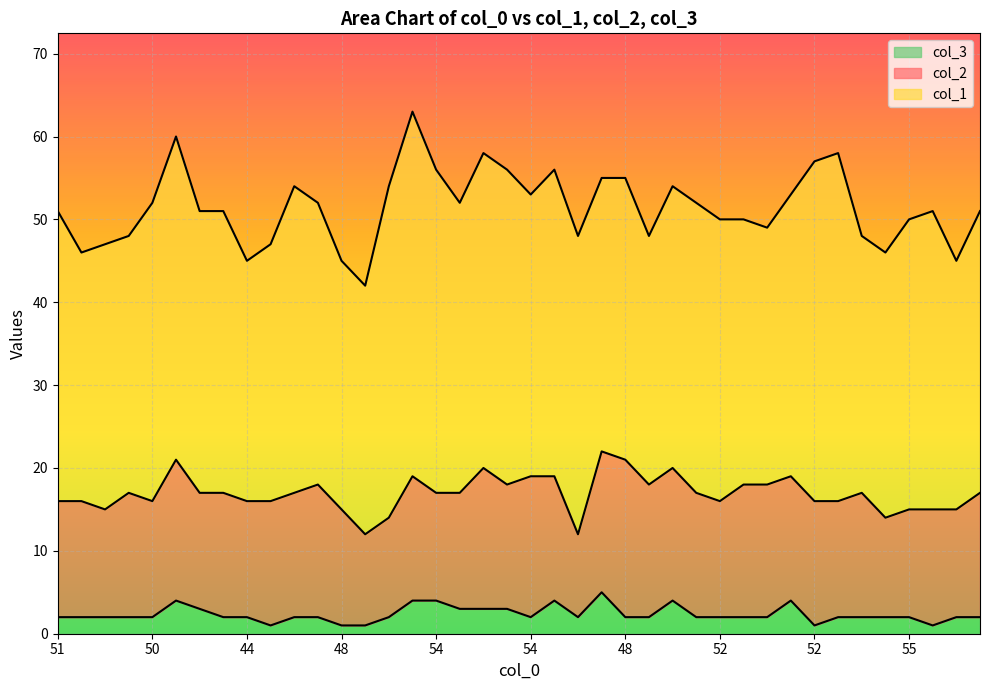

True or false: col_1 has a value of 36 at 49.

True